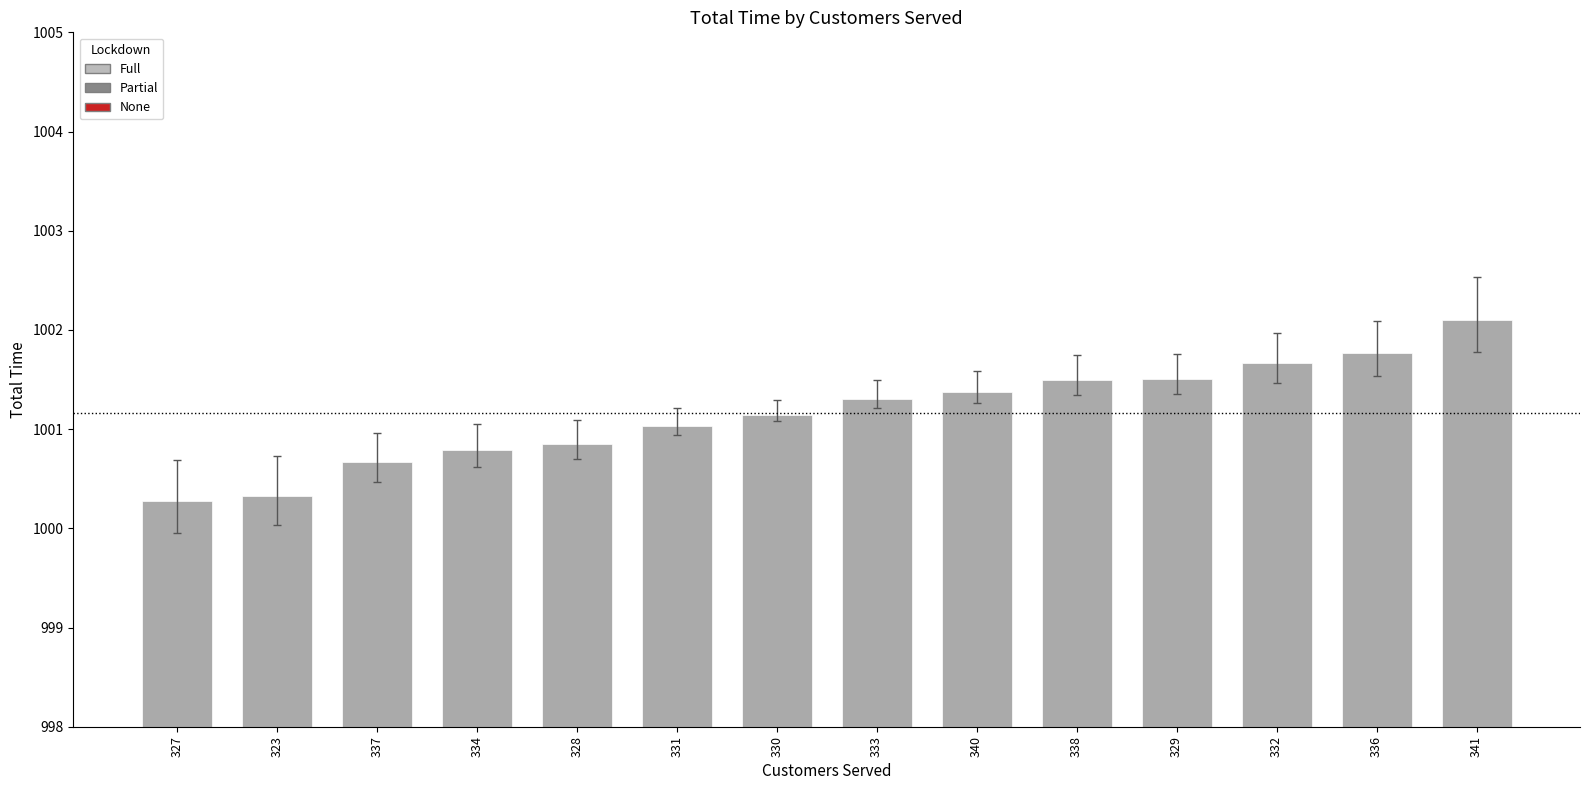

Reading left to right, list all the values displayed in this chart.

327=1000.3	323=1000.3	337=1000.7	334=1000.8	328=1000.8	331=1001.0	330=1001.1	333=1001.3	340=1001.4	338=1001.5	329=1001.5	332=1001.7	336=1001.8	341=1002.1